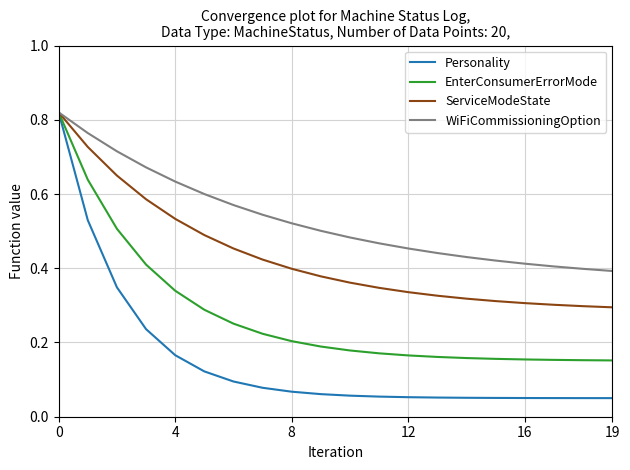

List the series in order of their overall mean, highest first.

WiFiCommissioningOption, ServiceModeState, EnterConsumerErrorMode, Personality